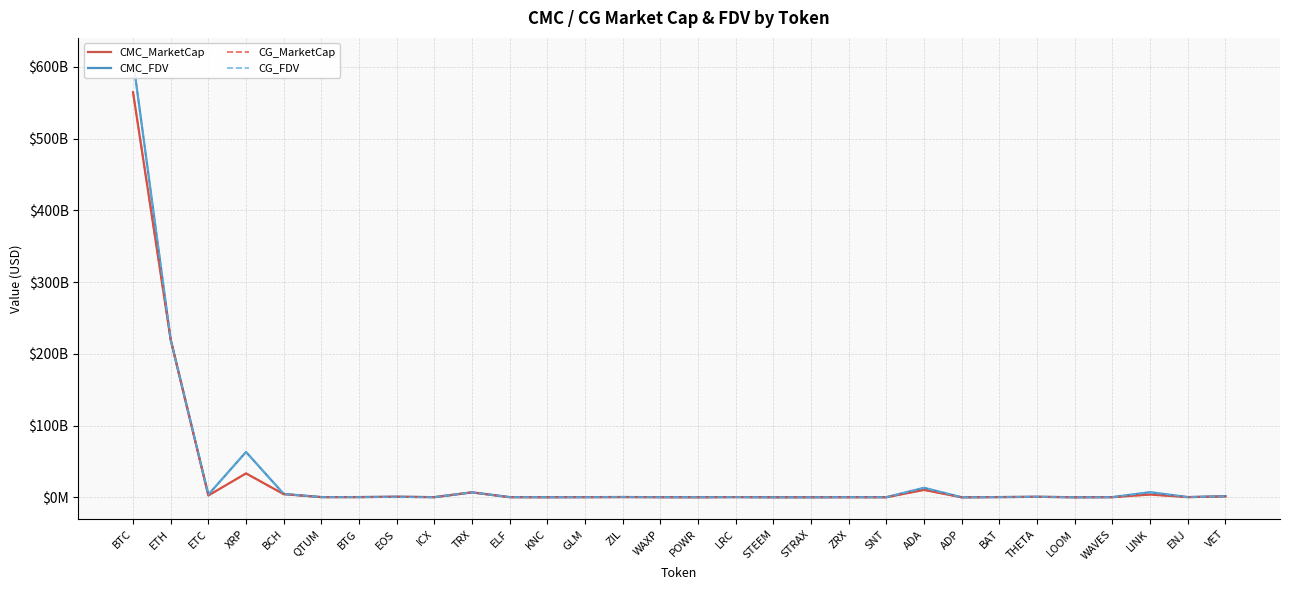

What is the sum of all CMC_MarketCap values?

851934160307.6